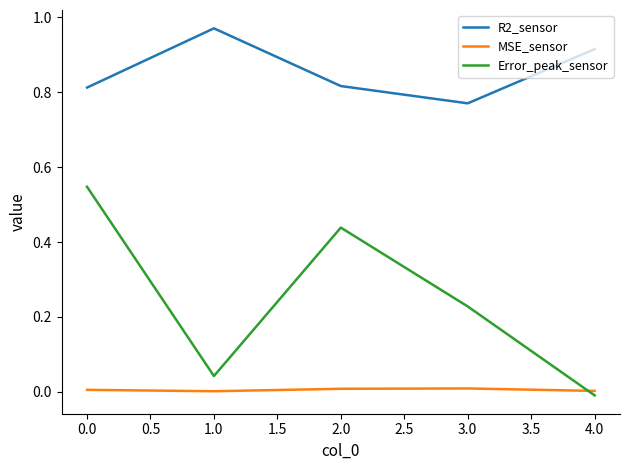

How many lines are shown in the chart?

3